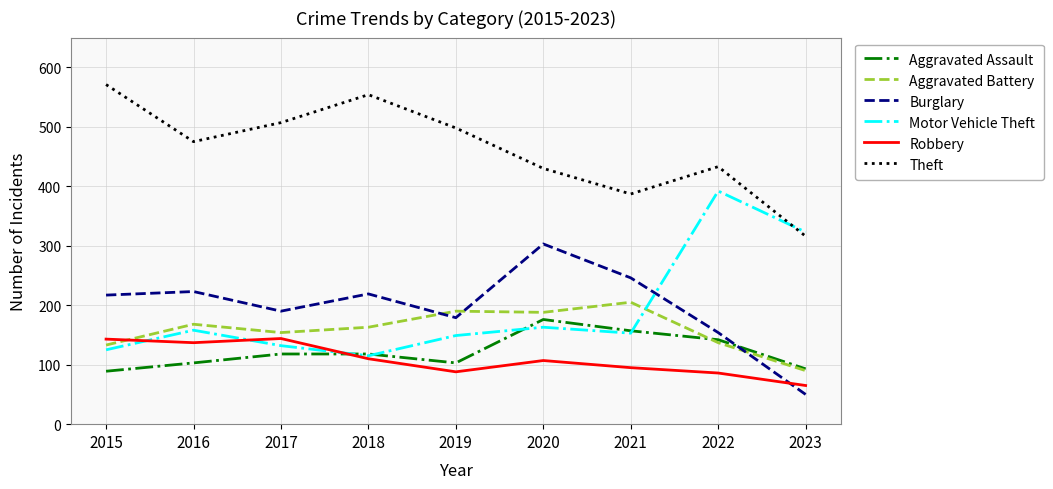

What are all the series names shown in the legend?

Aggravated Assault, Aggravated Battery, Burglary, Motor Vehicle Theft, Robbery, Theft